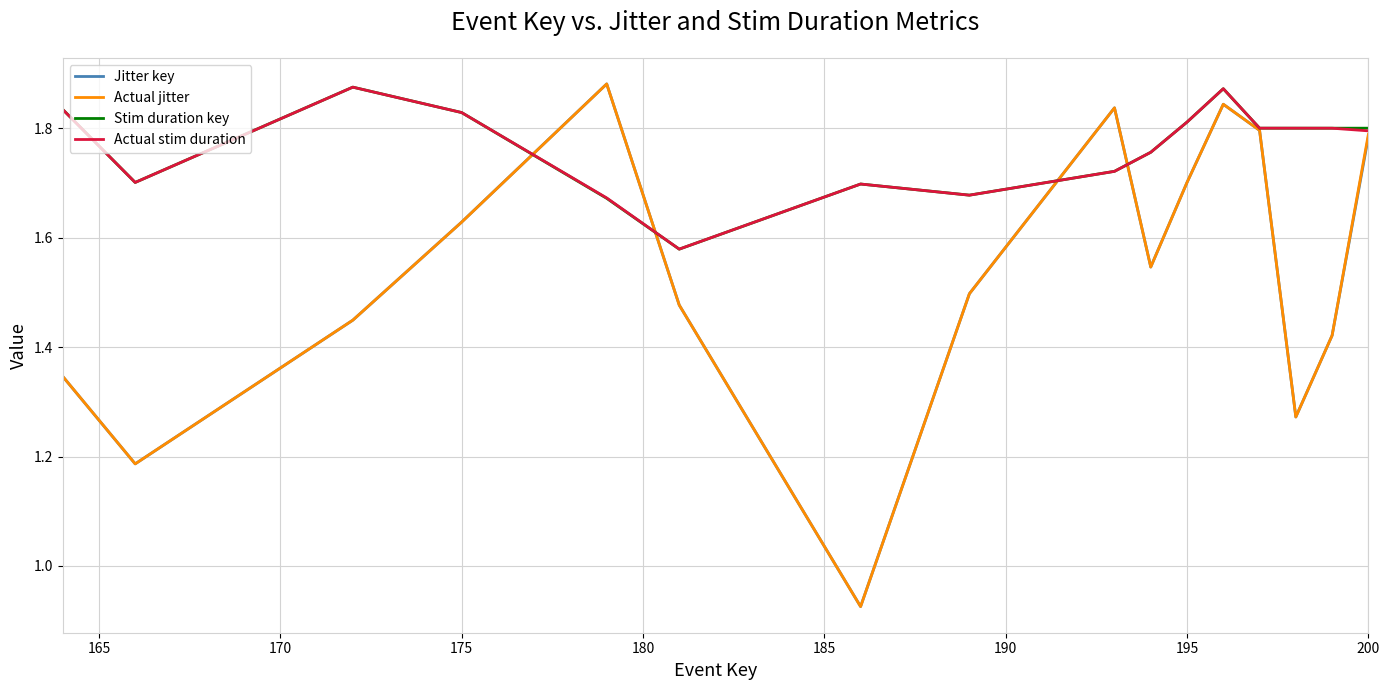

Count the number of data series in this chart.

4